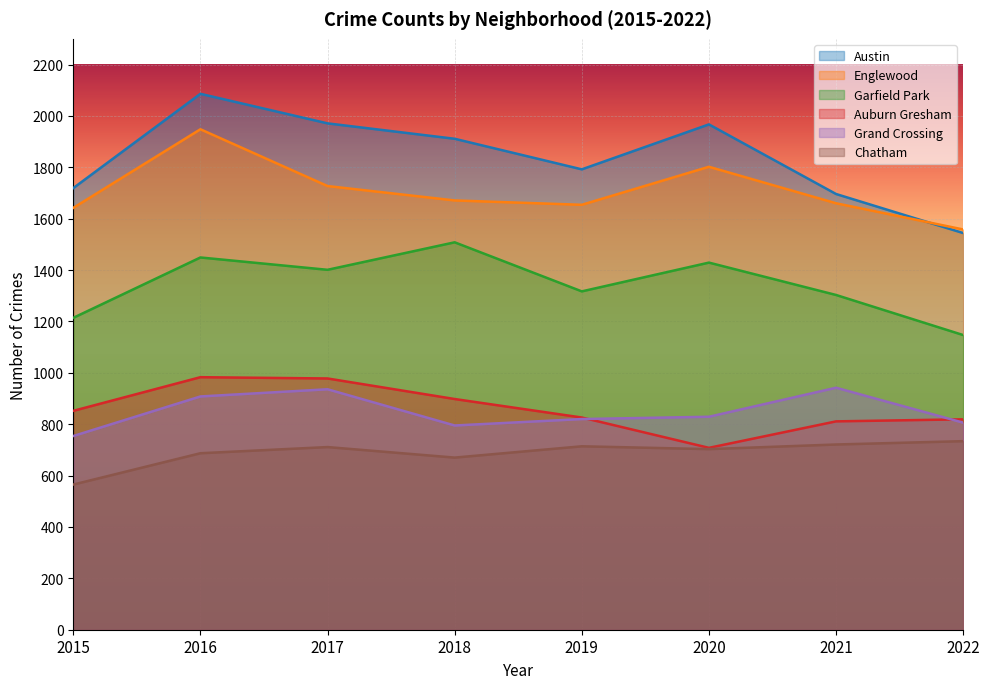

Rank the series at 2020 from lowest to highest value.

Chatham, Auburn Gresham, Grand Crossing, Garfield Park, Englewood, Austin